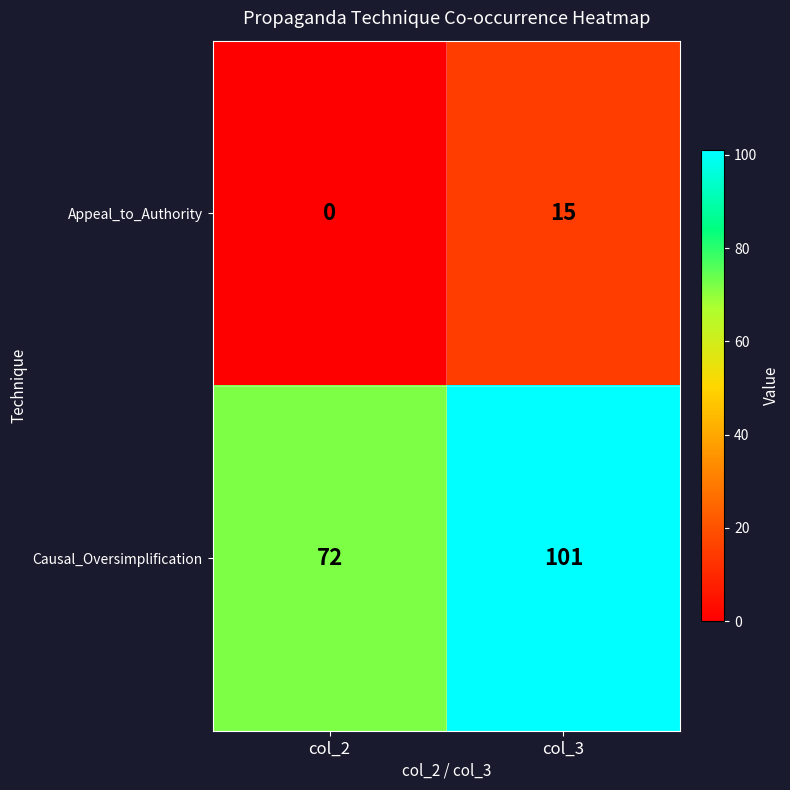

What is the difference between the highest and lowest values at col_3?

86